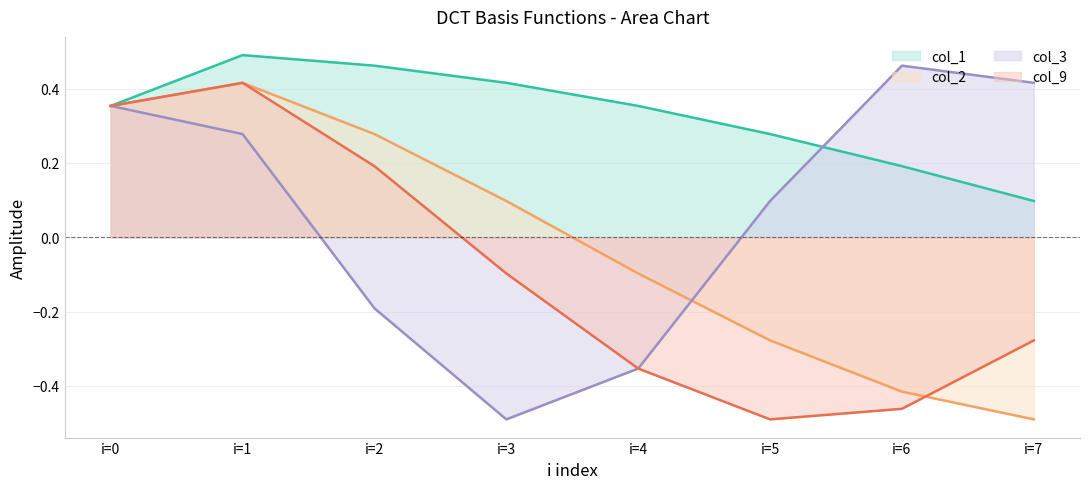

At which label does col_1 (line) reach its peak?

i=1